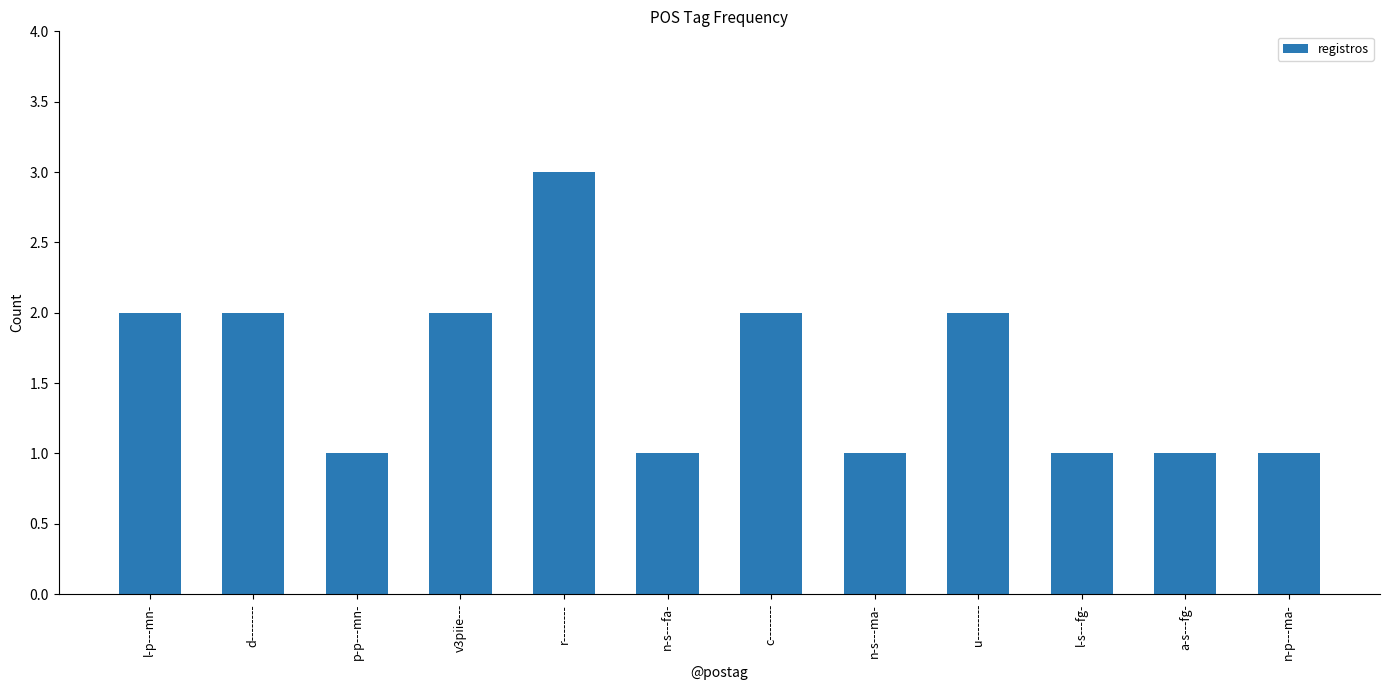

What is the difference between the maximum and minimum values?

2